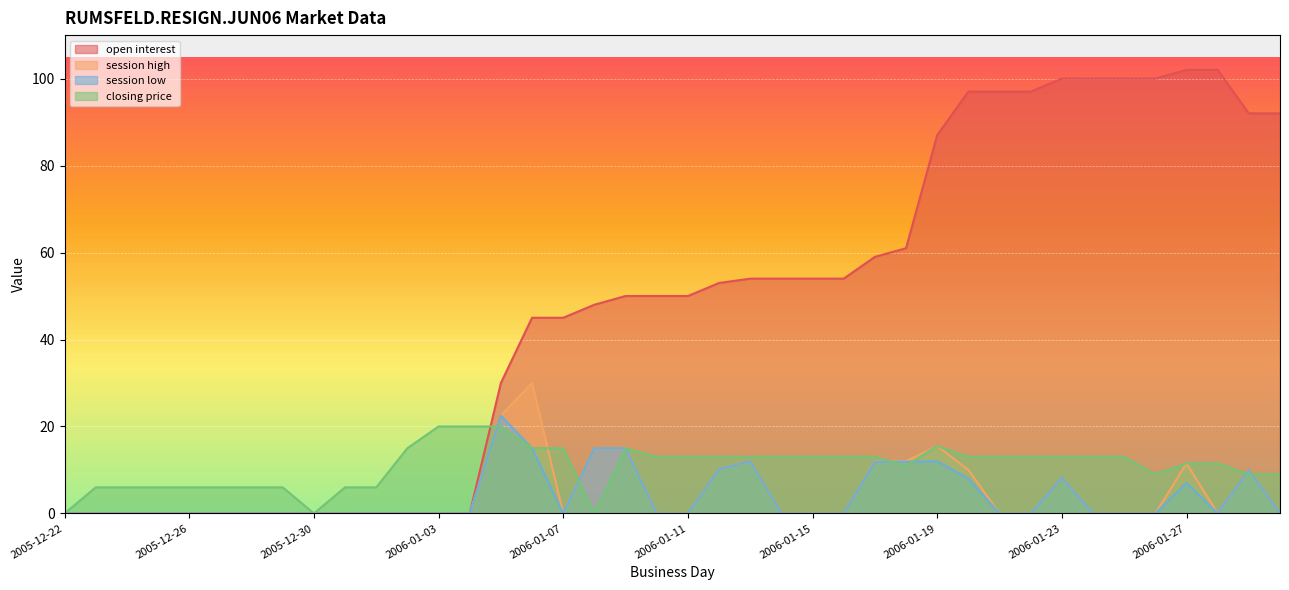

What is the value of the open interest point at the 20th from the left?

50.0